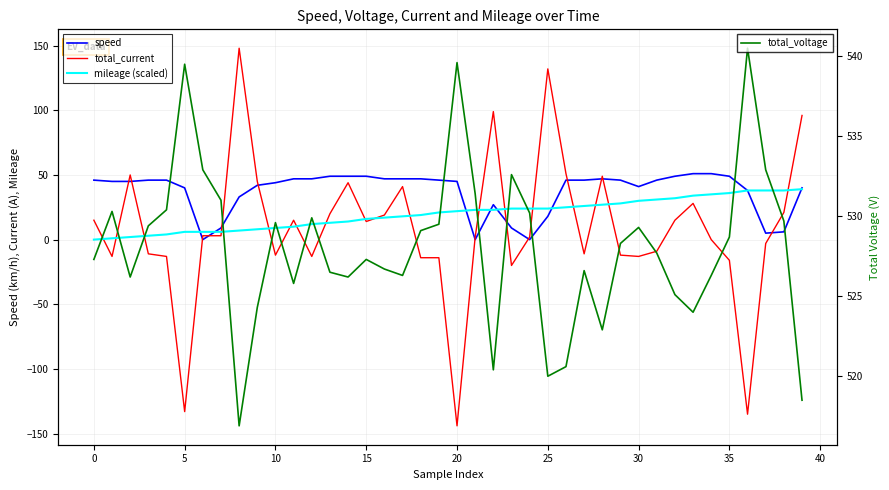

What is the sum of the speed values at 32 and 30?

58.0